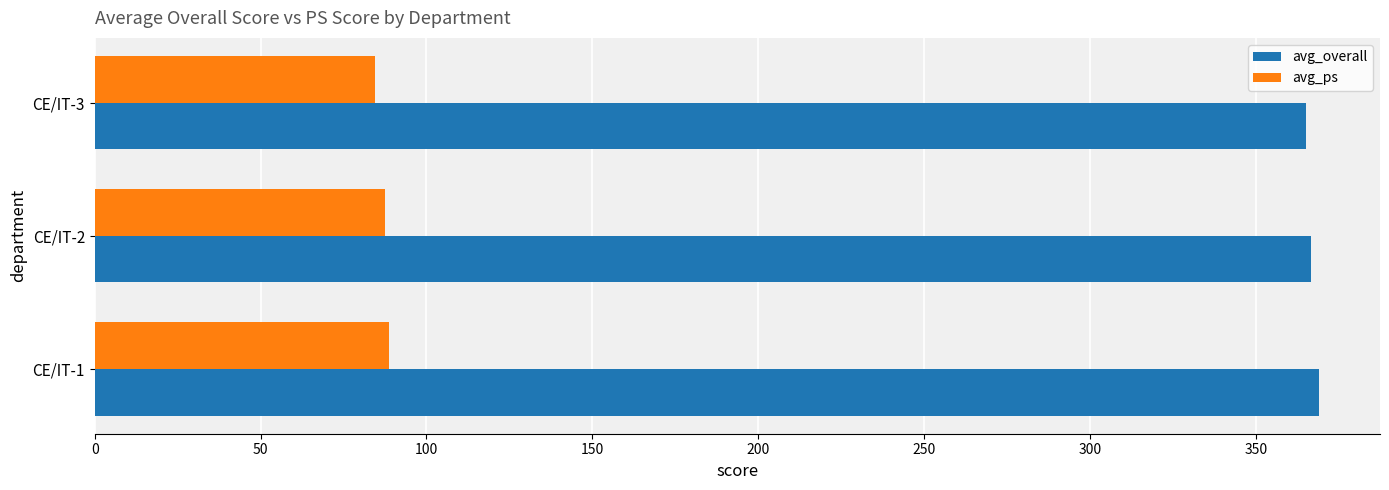

What are all the series names shown in the legend?

avg_overall, avg_ps